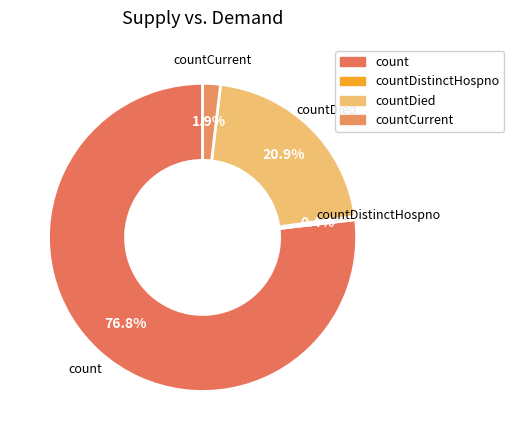

Which slice is the largest?

count